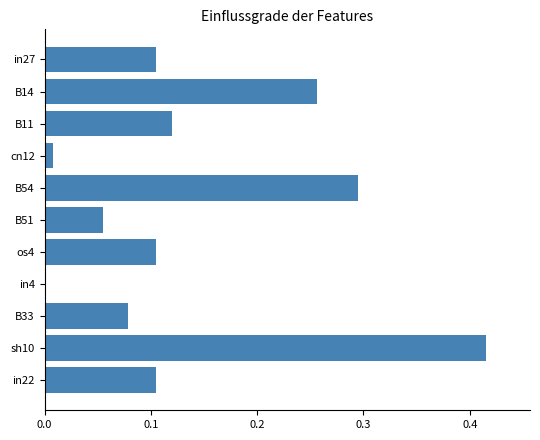

The chart shows a value of 0.3 at in4. True or false?

False